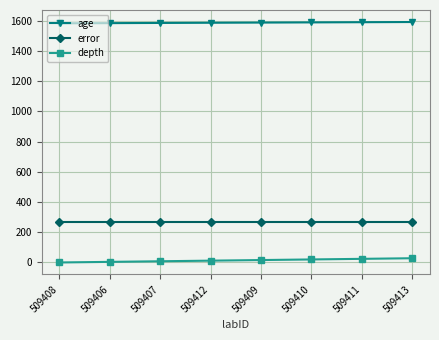

What is the label of the 6th point from the right?

509407